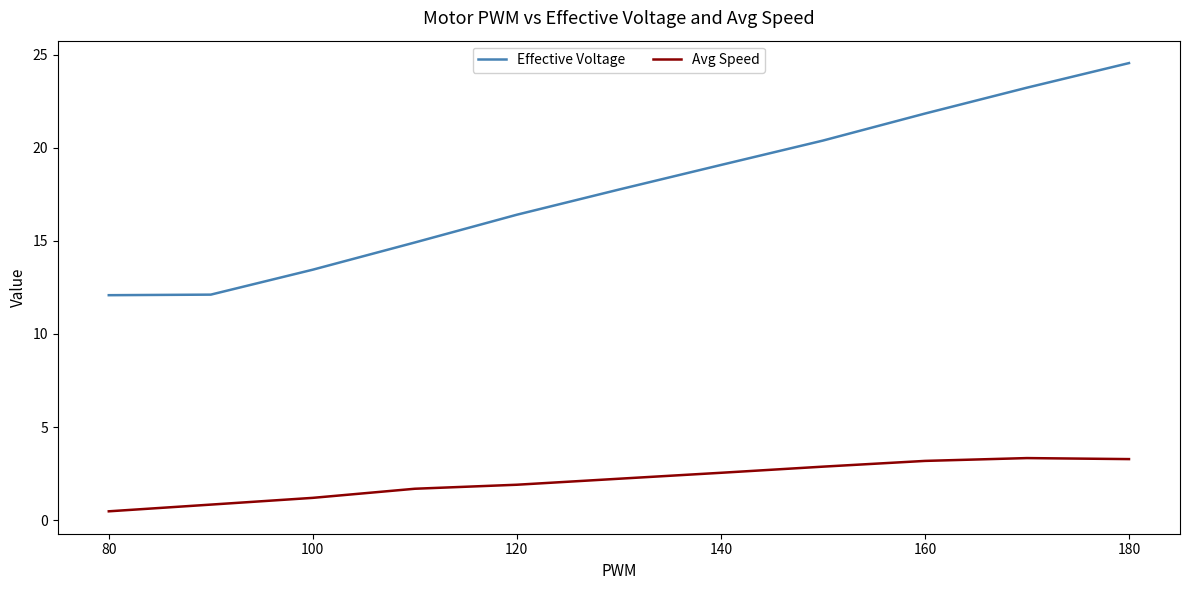

What is the difference between the maximum and minimum values in the Effective Voltage series?

12.5